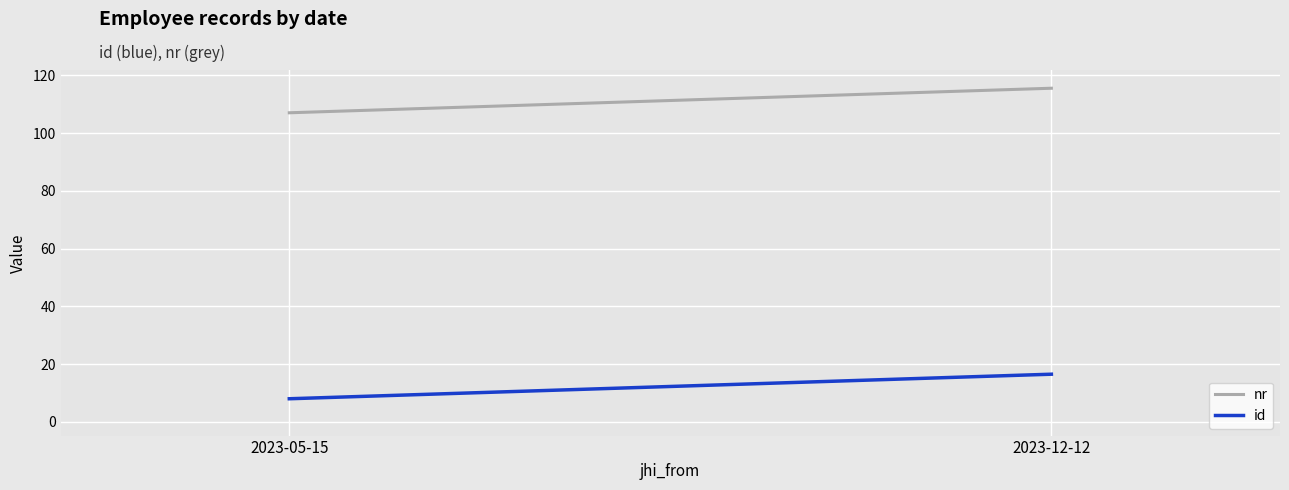

How many data points does each series have?

2